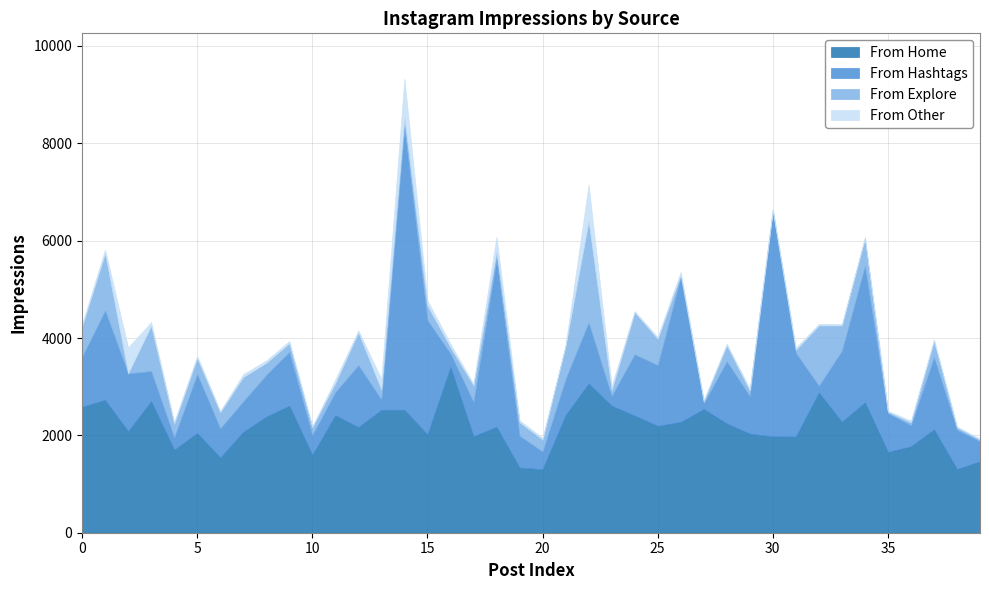

List the series in order of their peak value, lowest first.

From Other, From Explore, From Home, From Hashtags